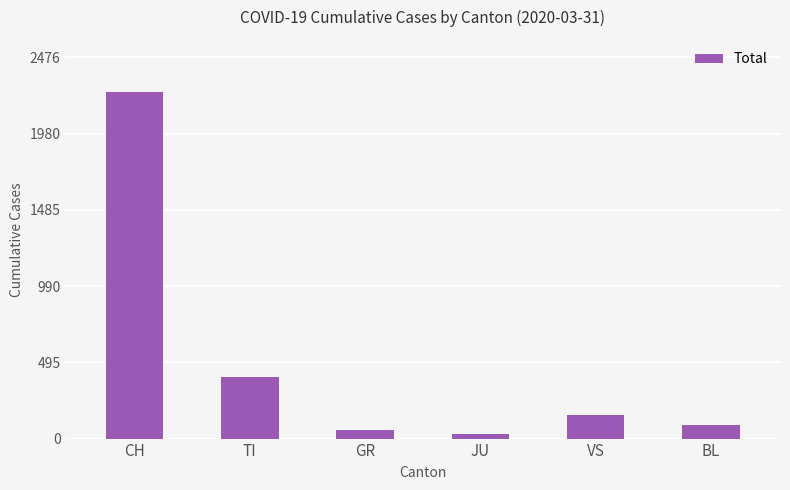

What is the difference between the maximum and minimum values?

2222